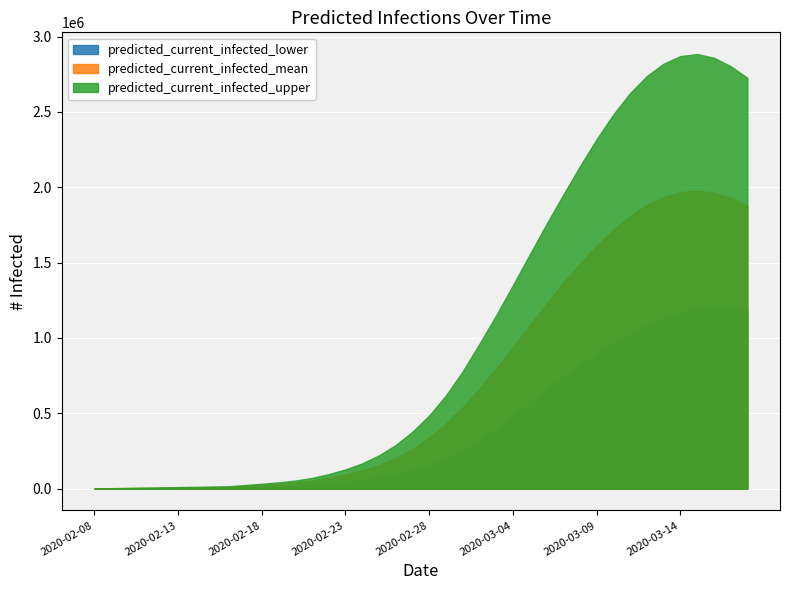

What is the greatest value displayed?

2883777